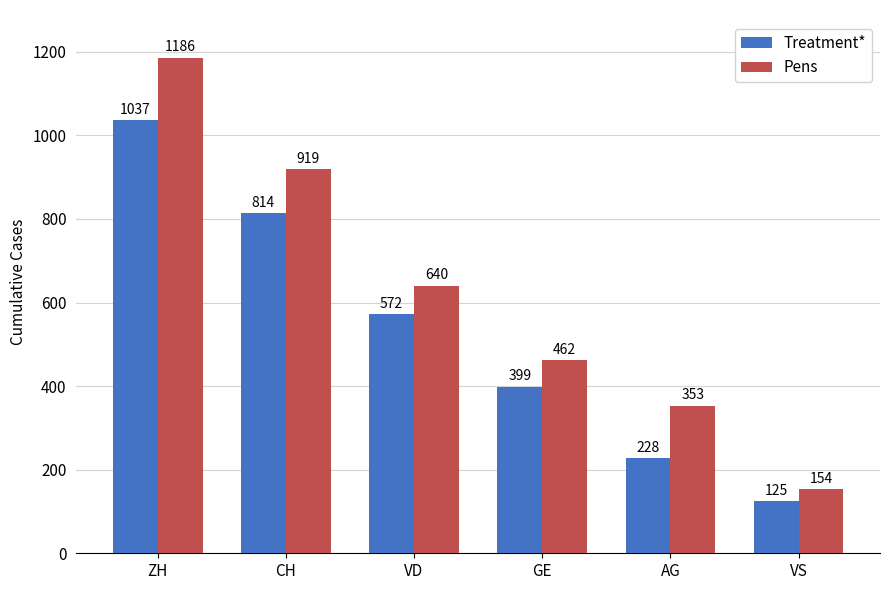

What are all the series names shown in the legend?

Treatment*, Pens